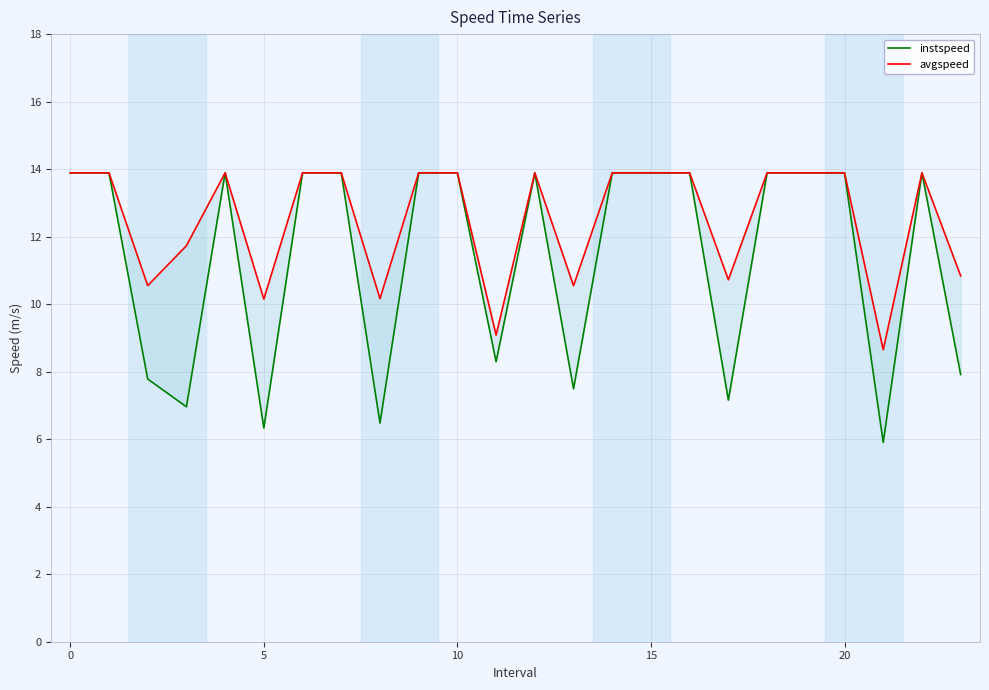

Does the chart display data point markers on the line(s)?

No